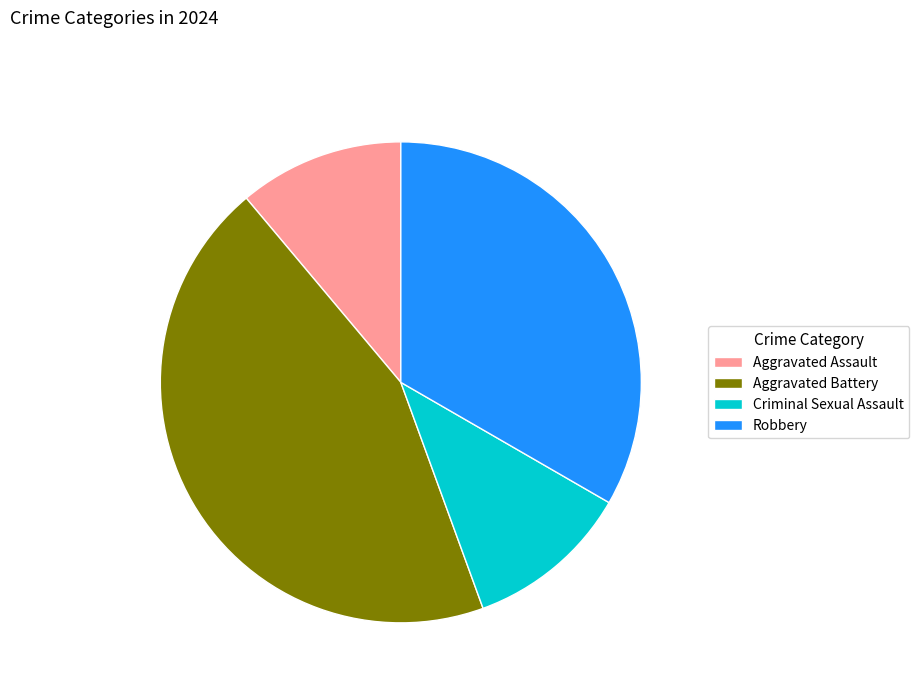

Does any single category account for the majority?

No